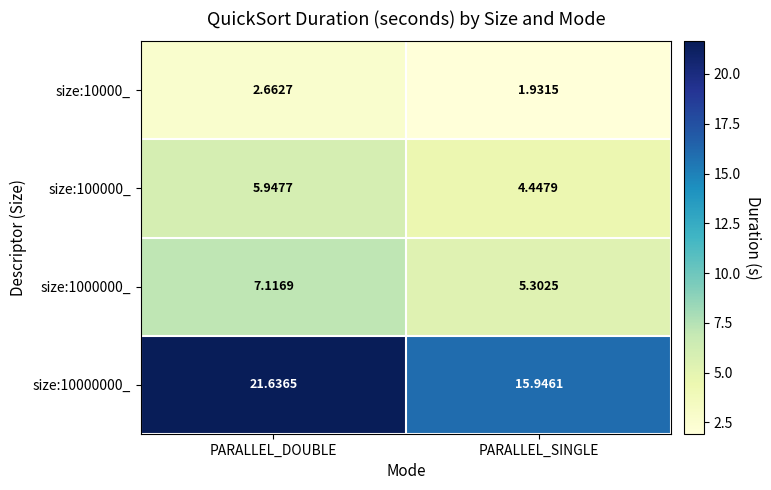

Which category has the highest value in the size:1000000_ series?

PARALLEL_DOUBLE